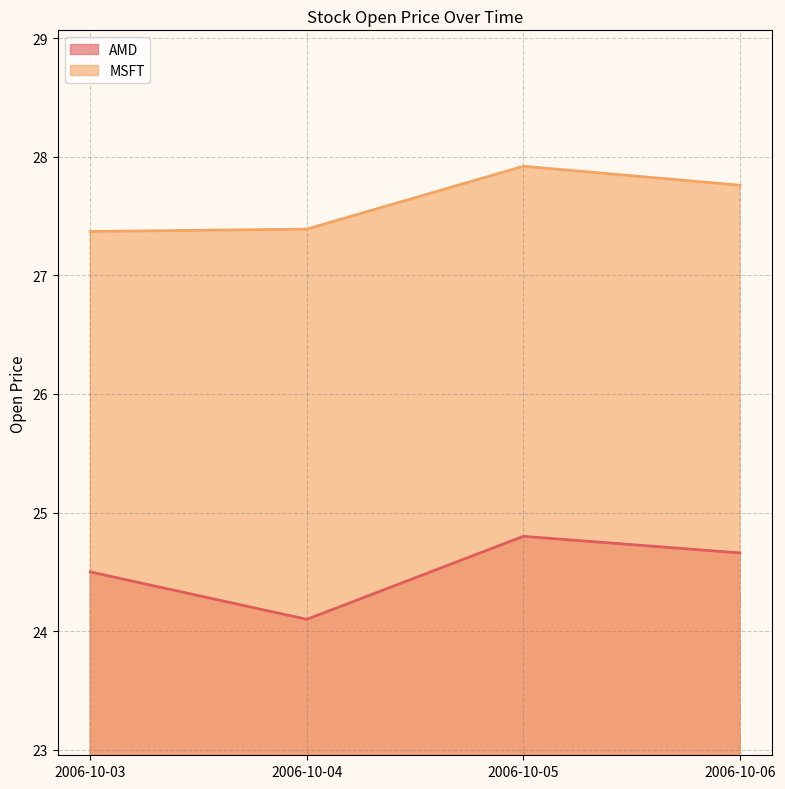

Reading right to left, what are all the values shown in this chart?

AMD: 2006-10-06=24.7	2006-10-05=24.8	2006-10-04=24.1	2006-10-03=24.5
MSFT: 2006-10-06=27.8	2006-10-05=27.9	2006-10-04=27.4	2006-10-03=27.4